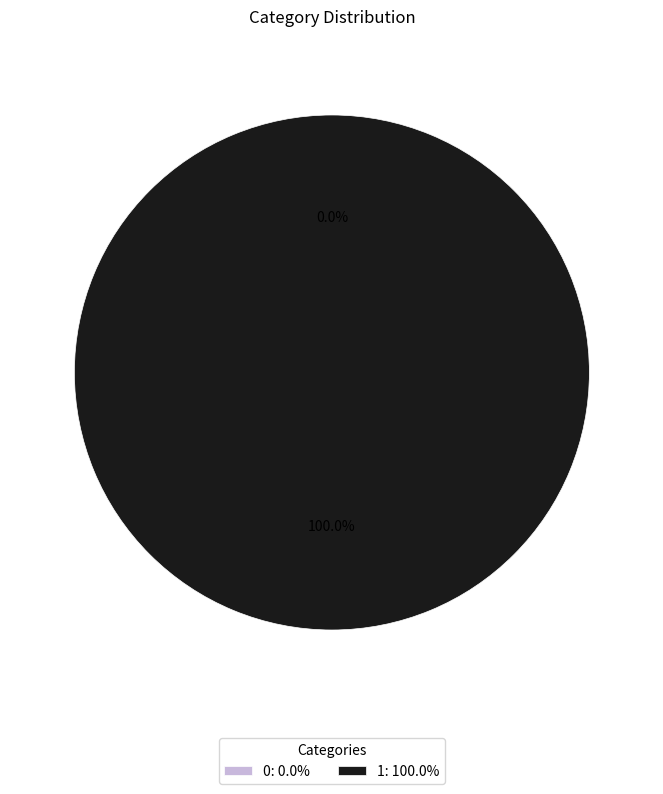

Count the number of slices in the pie.

2